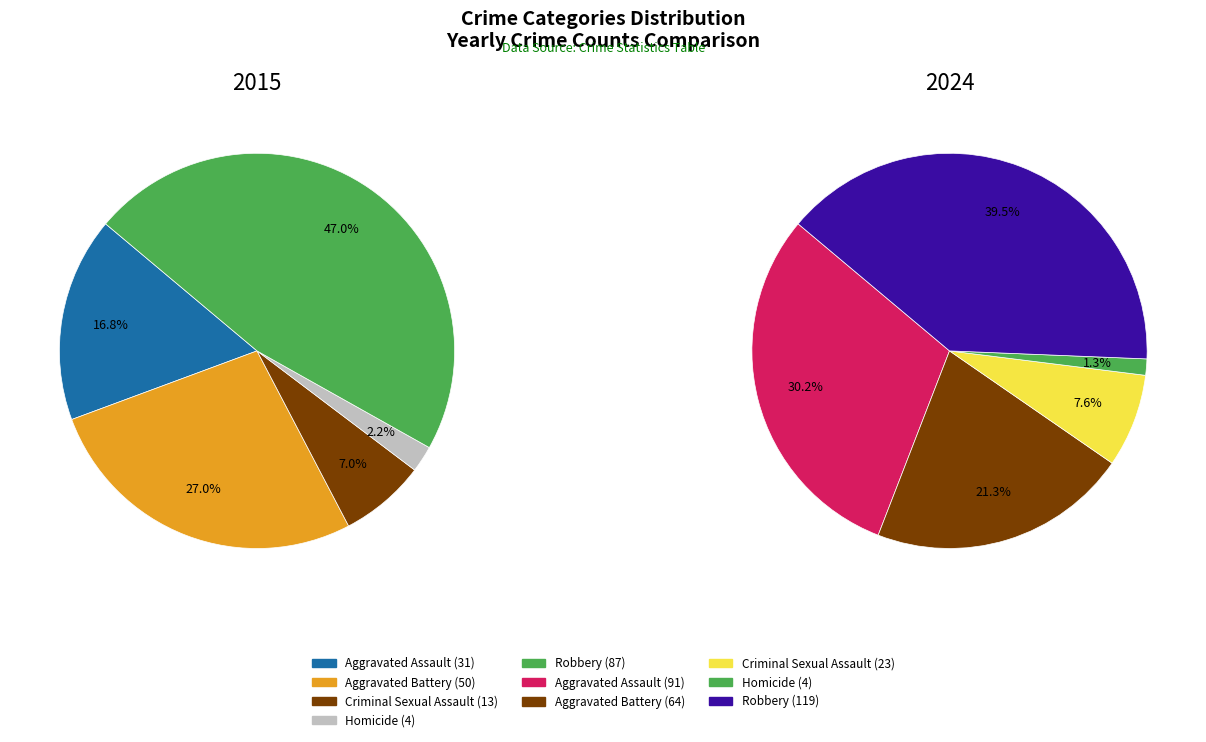

Which slice is the largest?

Robbery